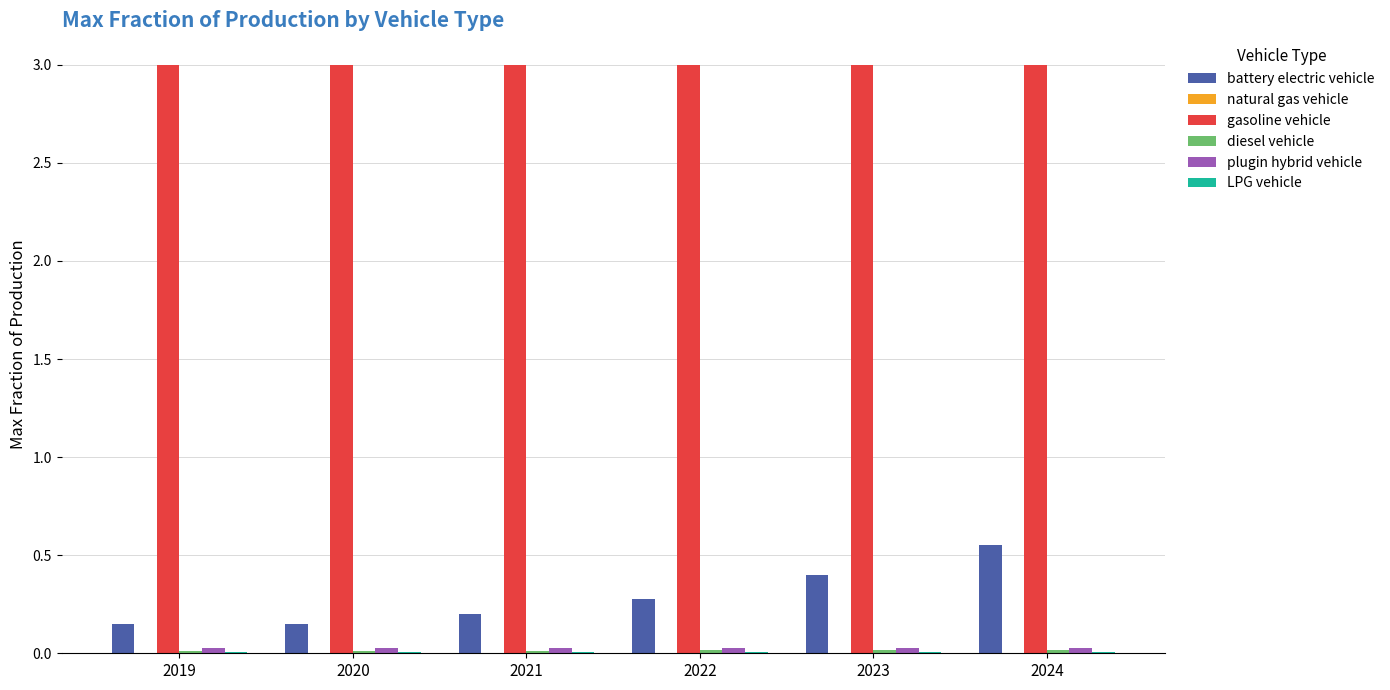

What is the spread (max minus min) of values at 2022?

3.0